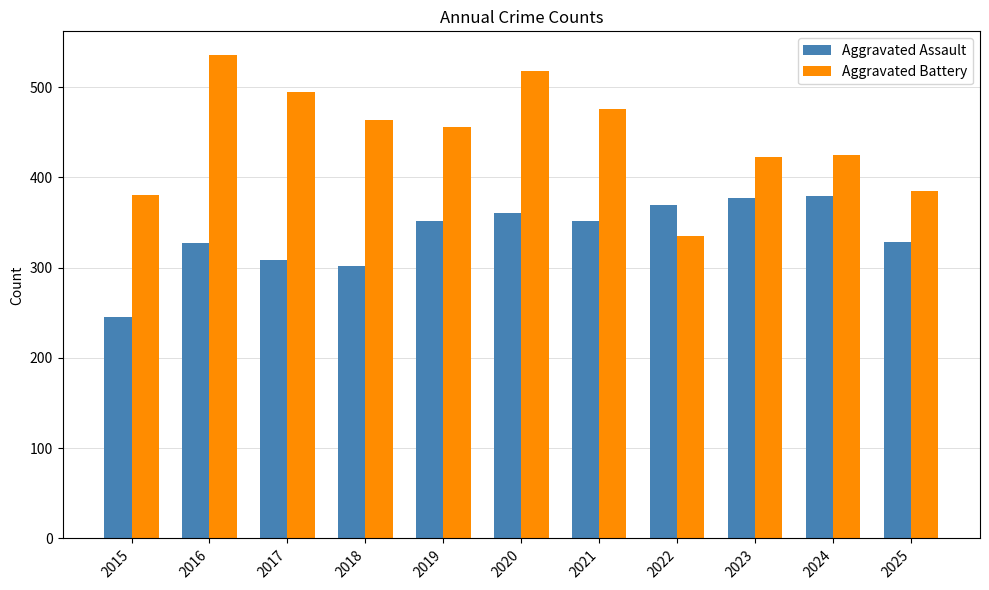

How many distinct data groups are displayed?

2